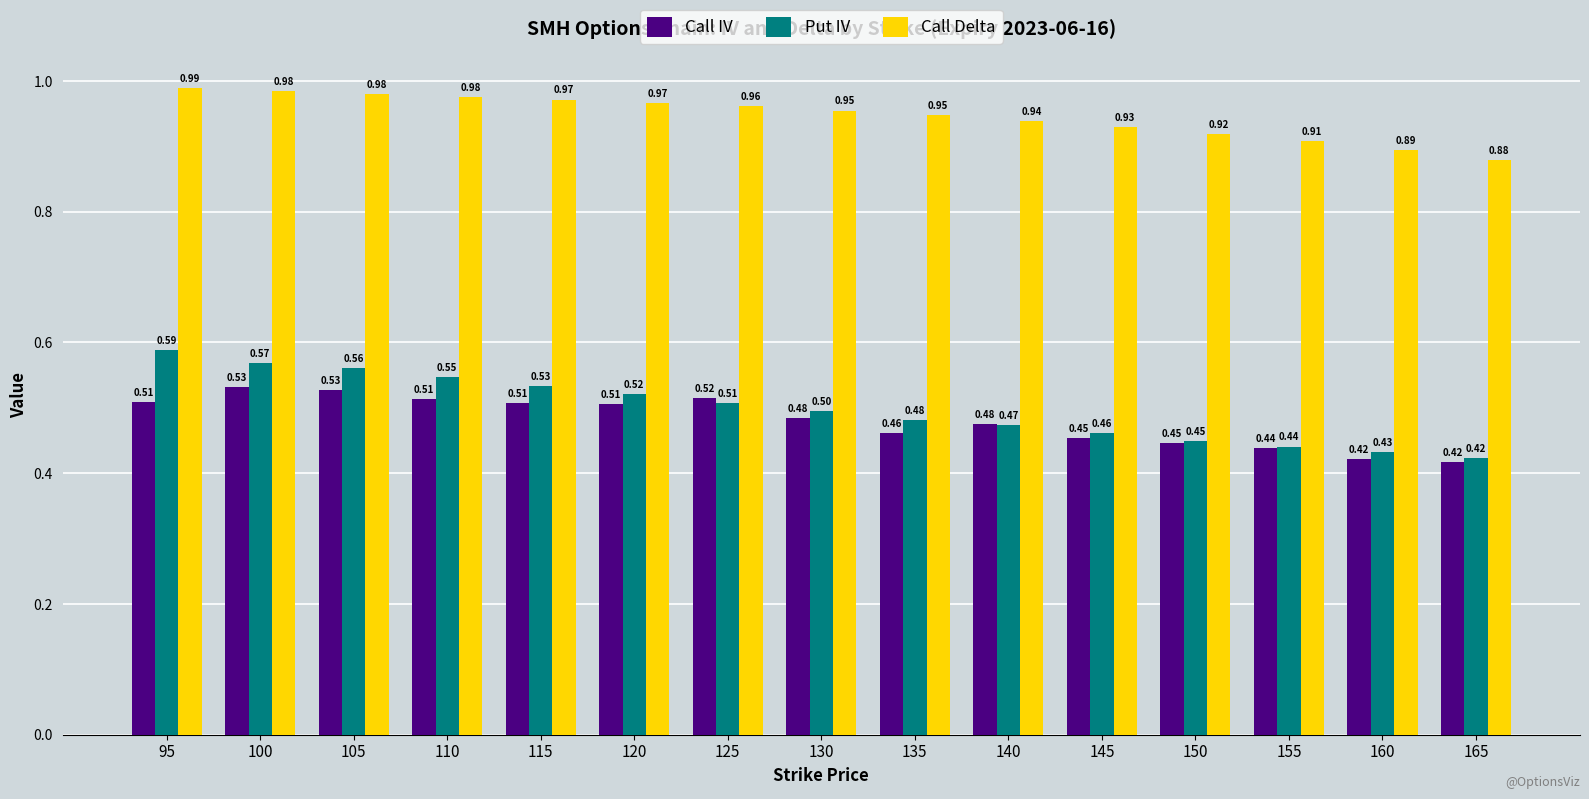

Which series has the largest range (max minus min)?

Put IV